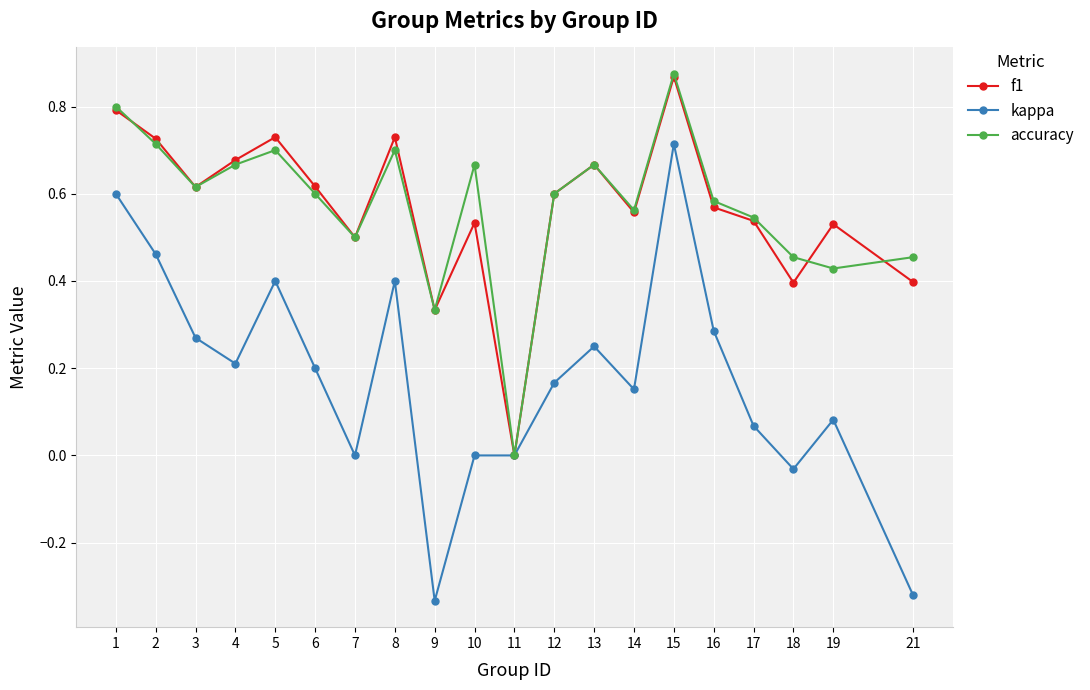

What are all the series names shown in the legend?

f1, kappa, accuracy